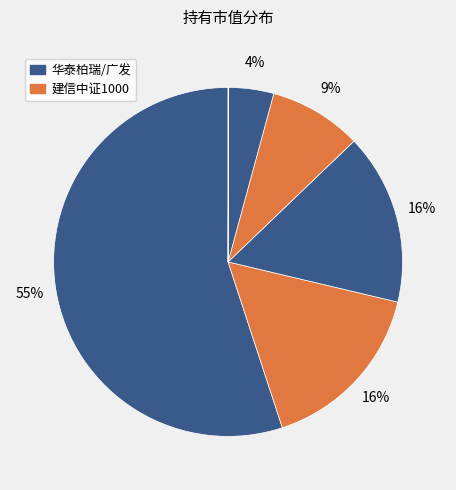

To the nearest percent, what is the difference between the largest and smallest slice percentages?

55%